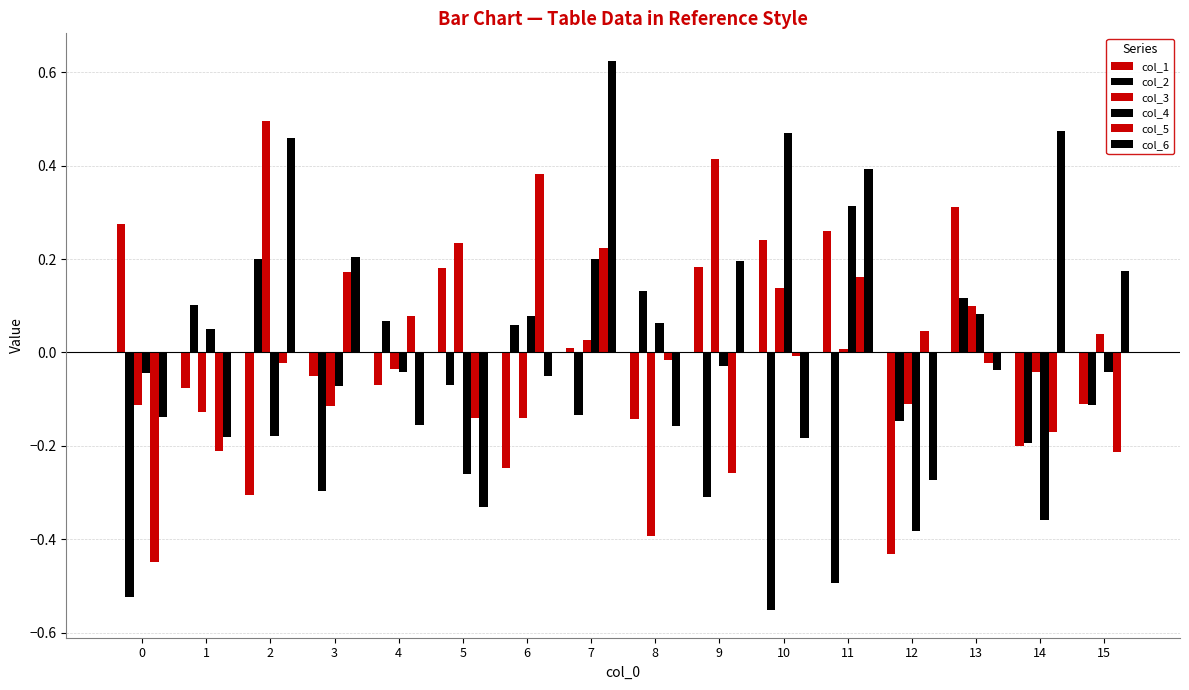

Is it true that col_3 equals 0.0 at 7?

True